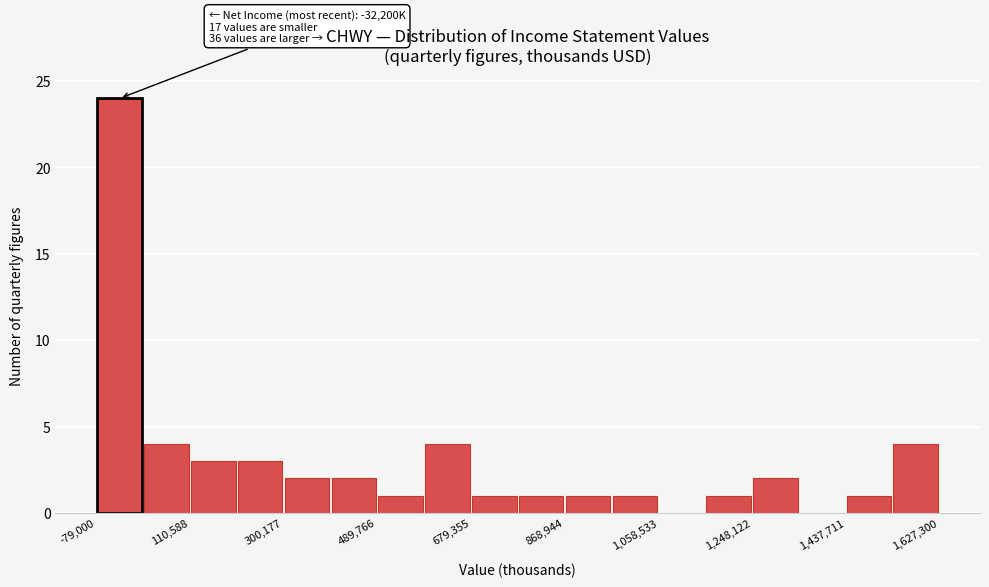

Over which range of the x-axis is the bar tallest?

-80000 to 20000